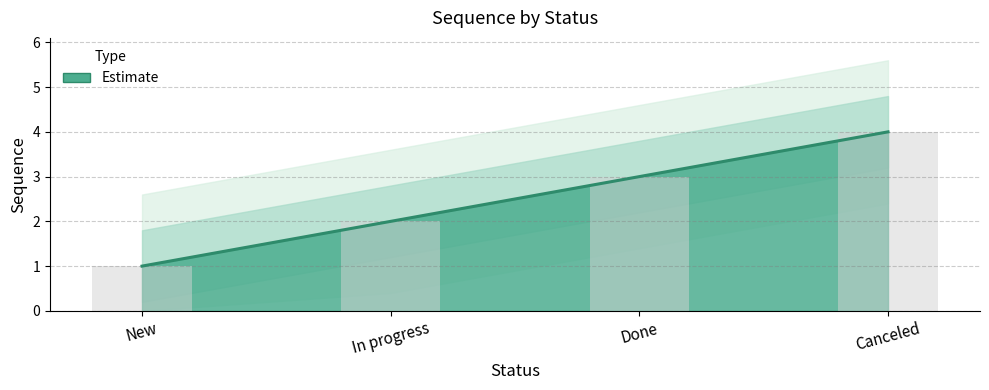

How many values are between 2 and 4?

3